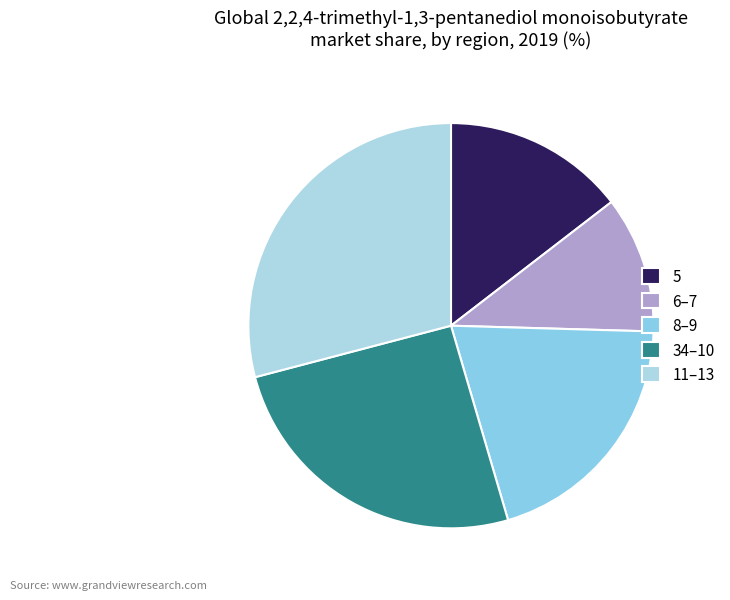

Rank the categories by value from highest to lowest.

11–13, 34–10, 8–9, 5, 6–7